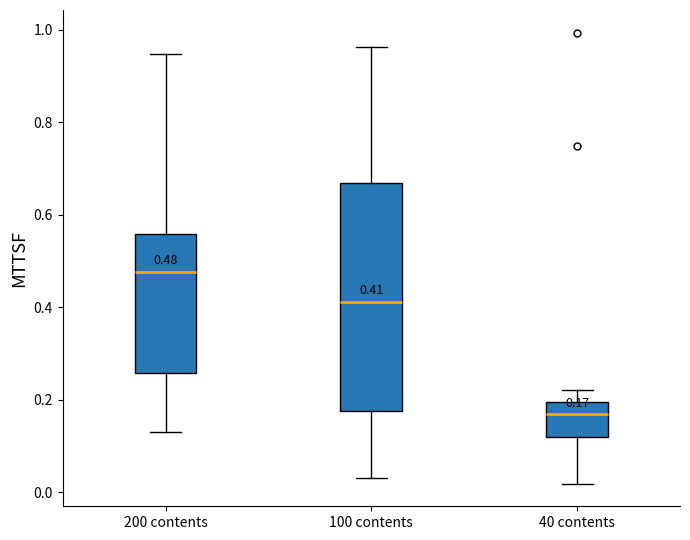

Which box's median line is the lowest?

40 contents